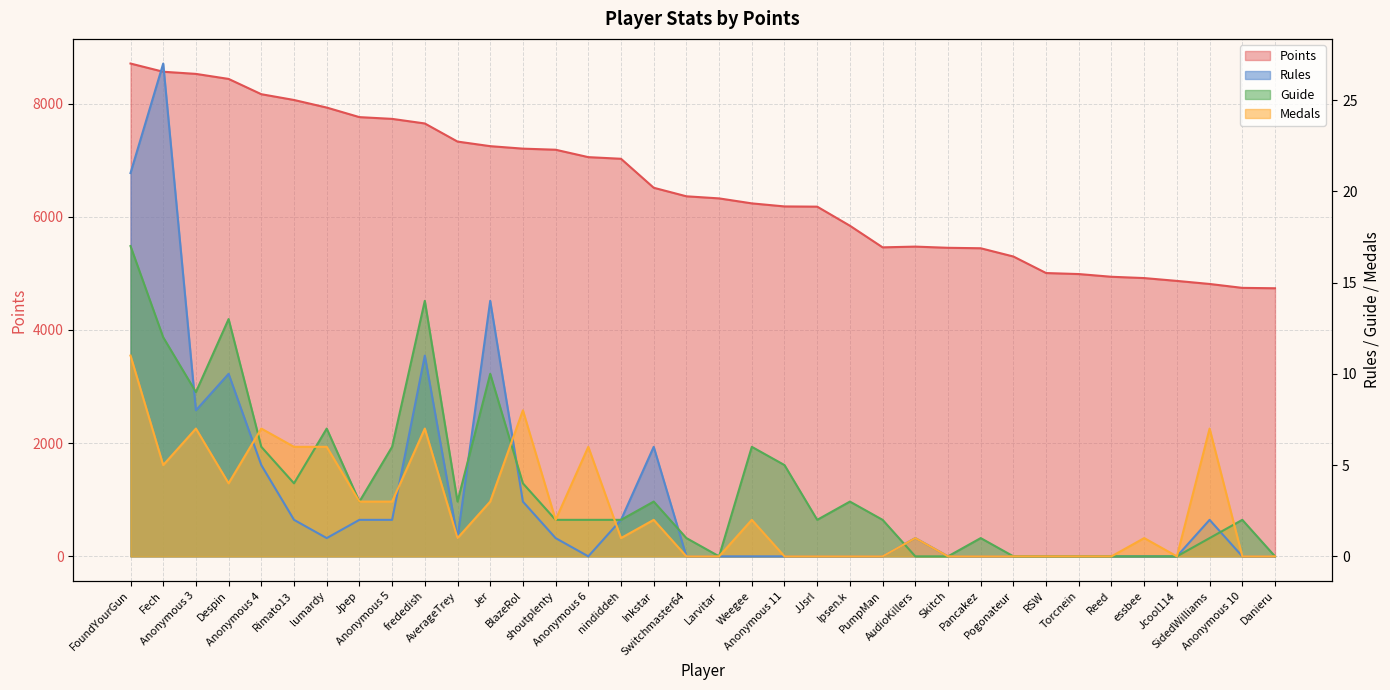

Which series has the largest total across all categories?

Points